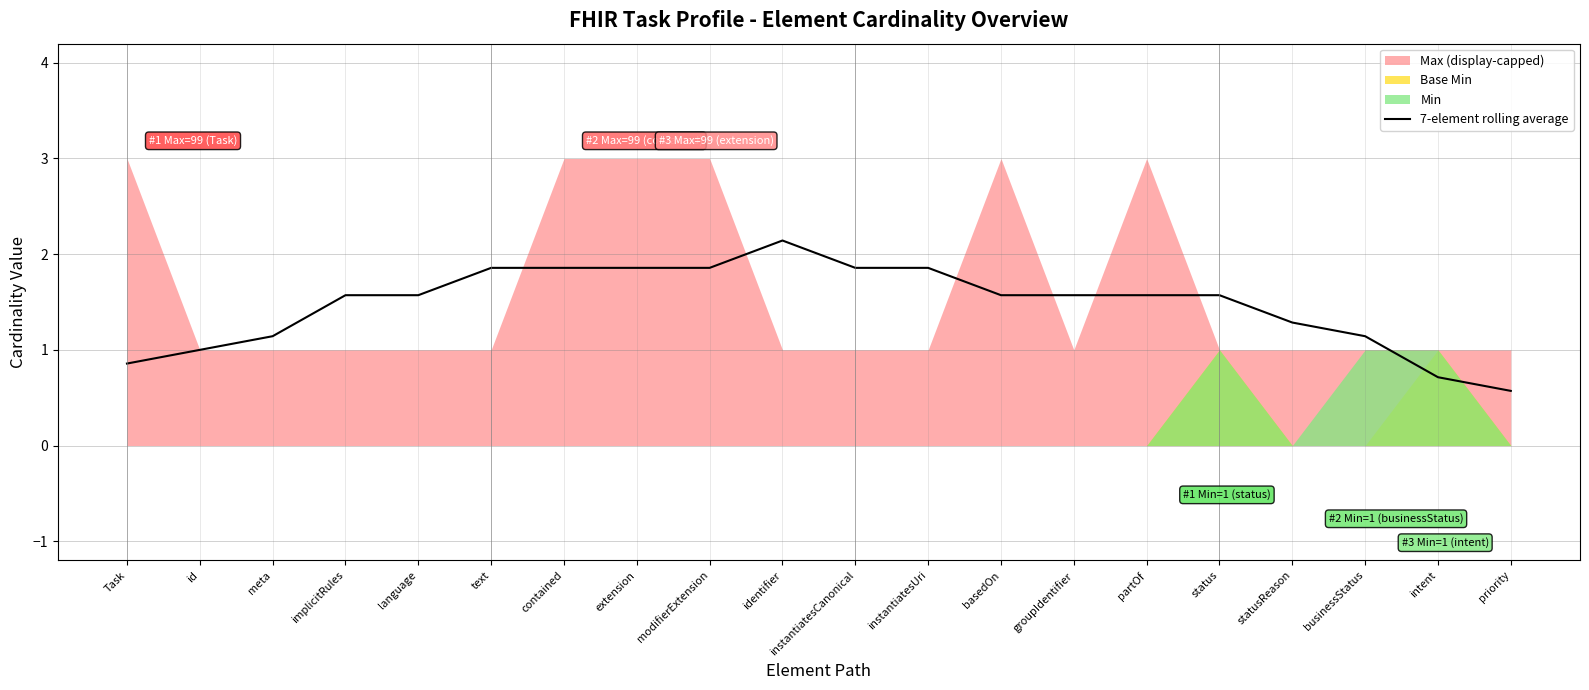

What is the value of the 16th point from the left?

1.6